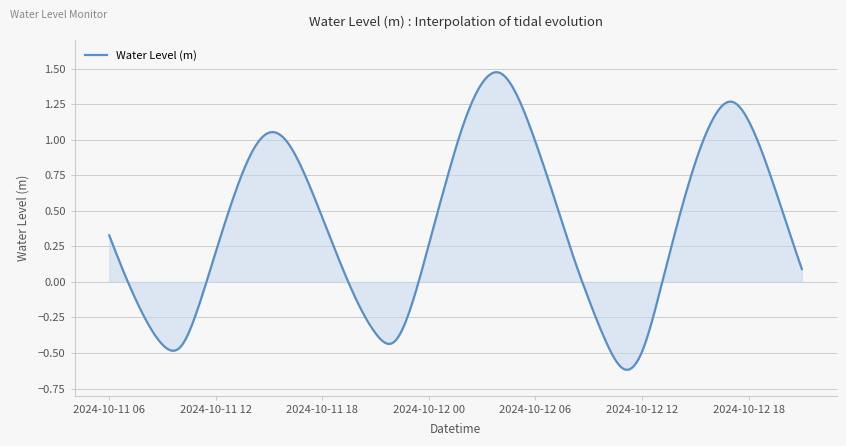

How many lines are shown in the chart?

1